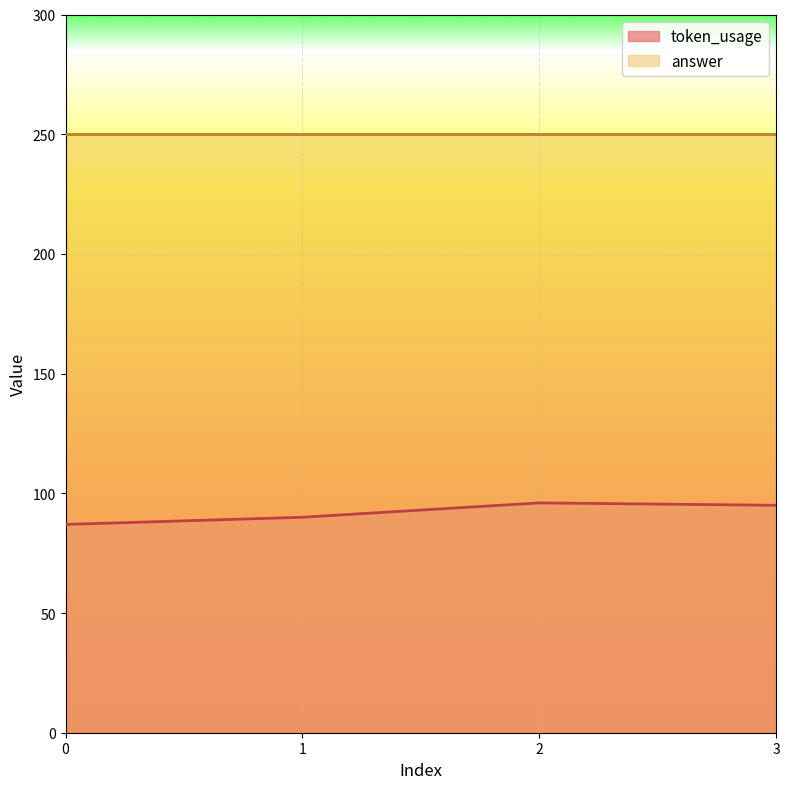

How many data points are less than 95?

2